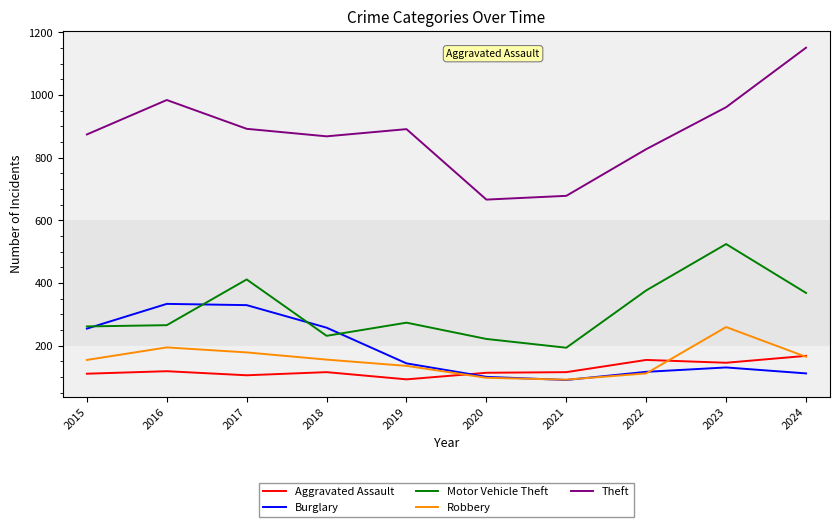

True or false: Aggravated Assault has a value of 115 at 2018.

True